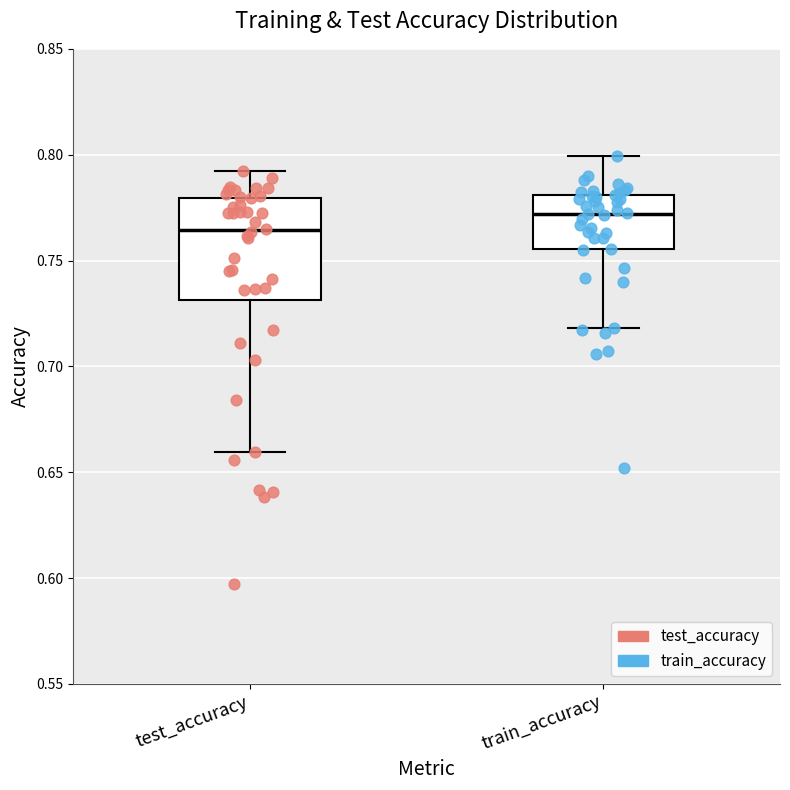

Comparing the boxes themselves (not the whiskers), which one is the tallest?

test_accuracy